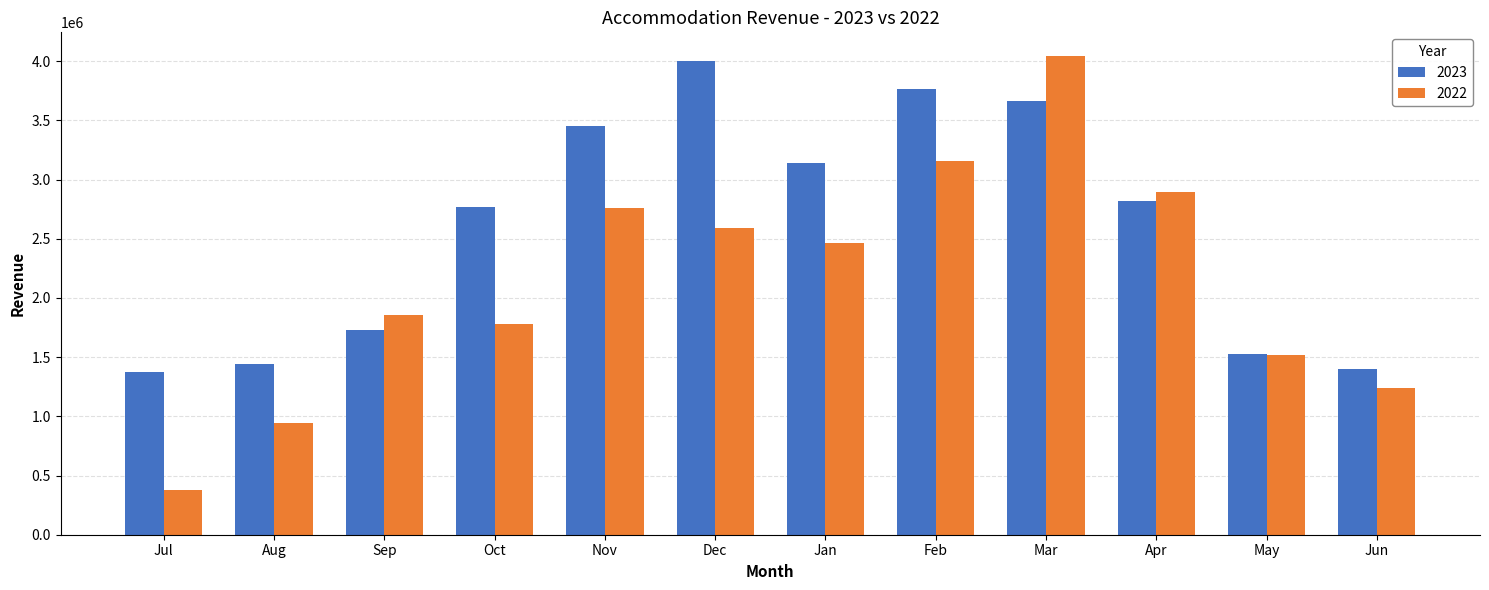

How many values in the 2022 series are below 2460910?

6